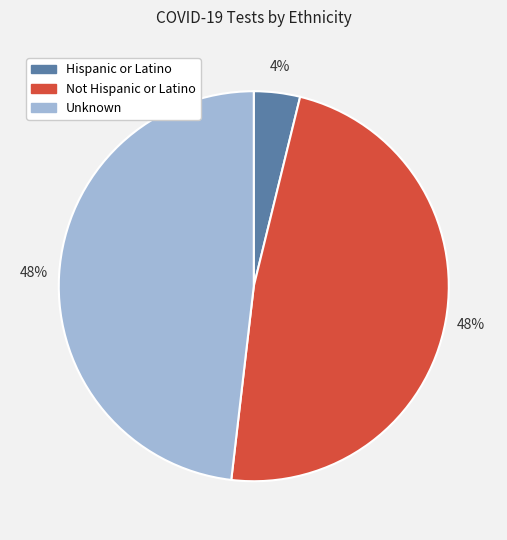

How many segments does this pie chart have?

3